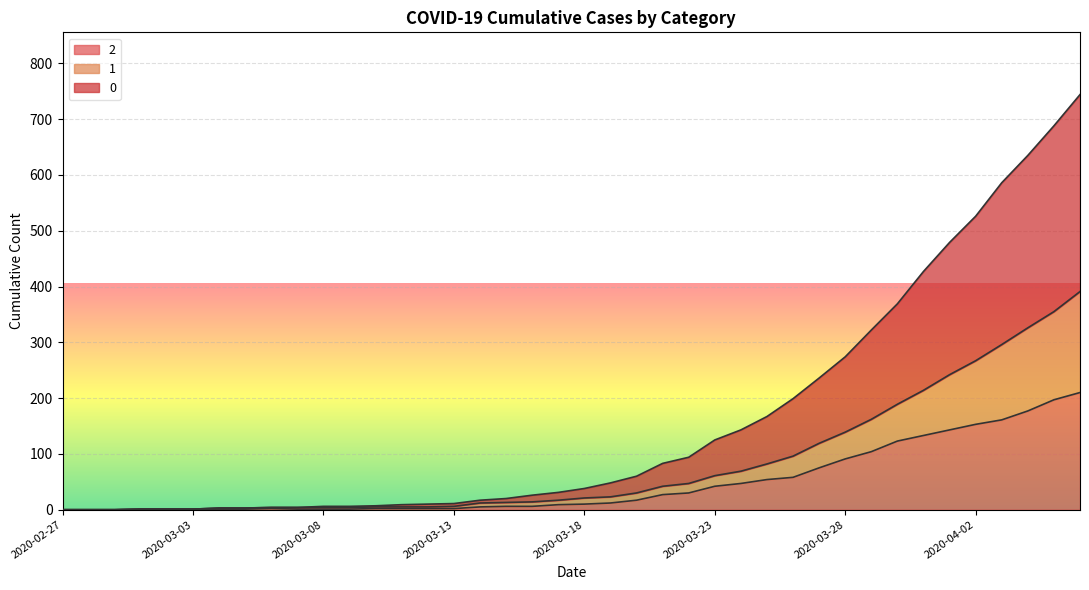

Between 2020-03-26 and 2020-02-29, which is larger?

2020-03-26